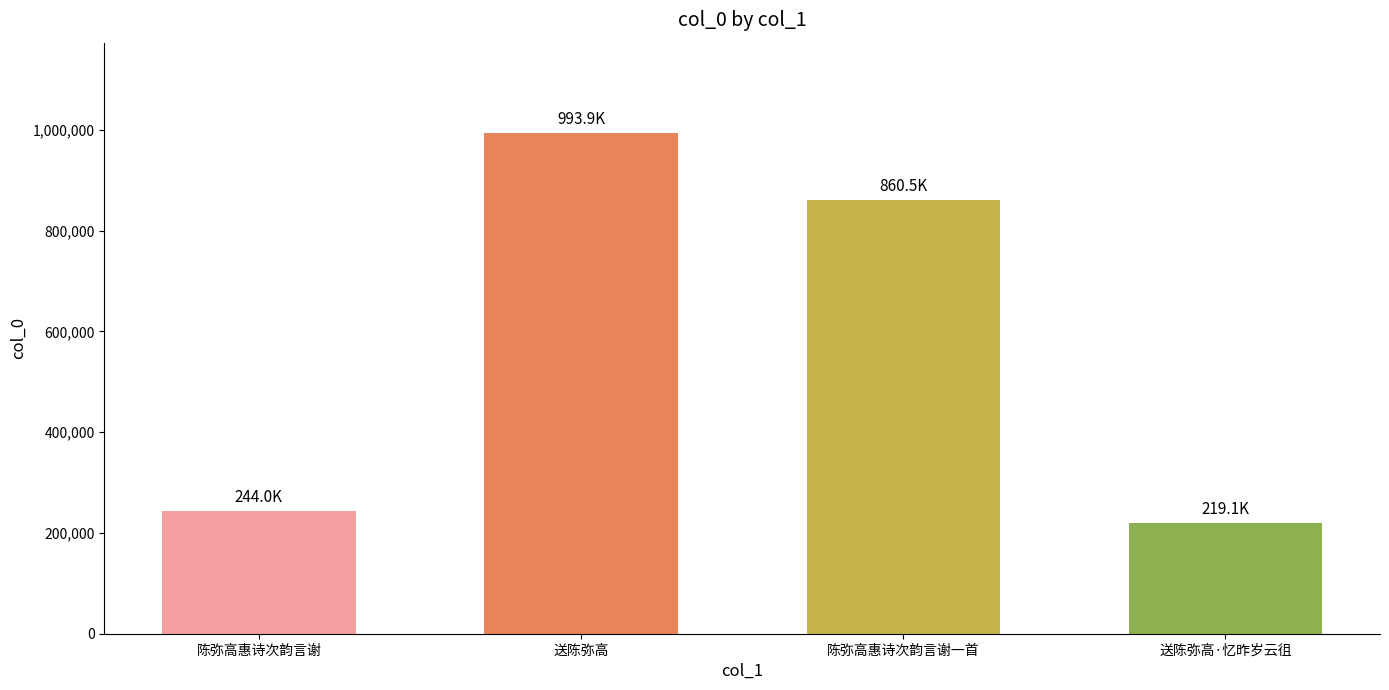

At which category does the chart reach its peak across all series?

送陈弥高